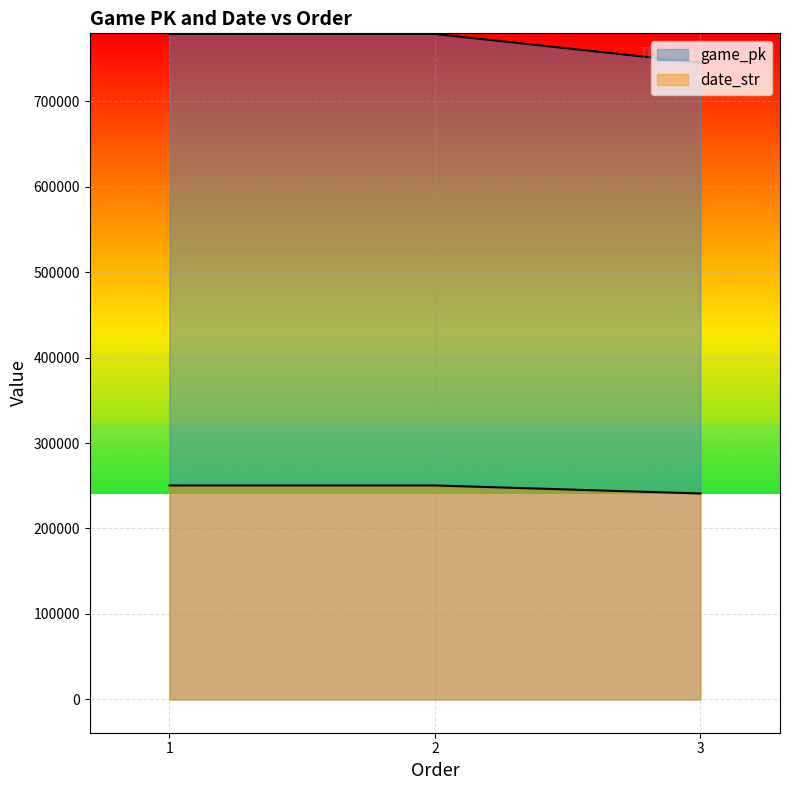

At which label is game_pk closest to 761704?

1